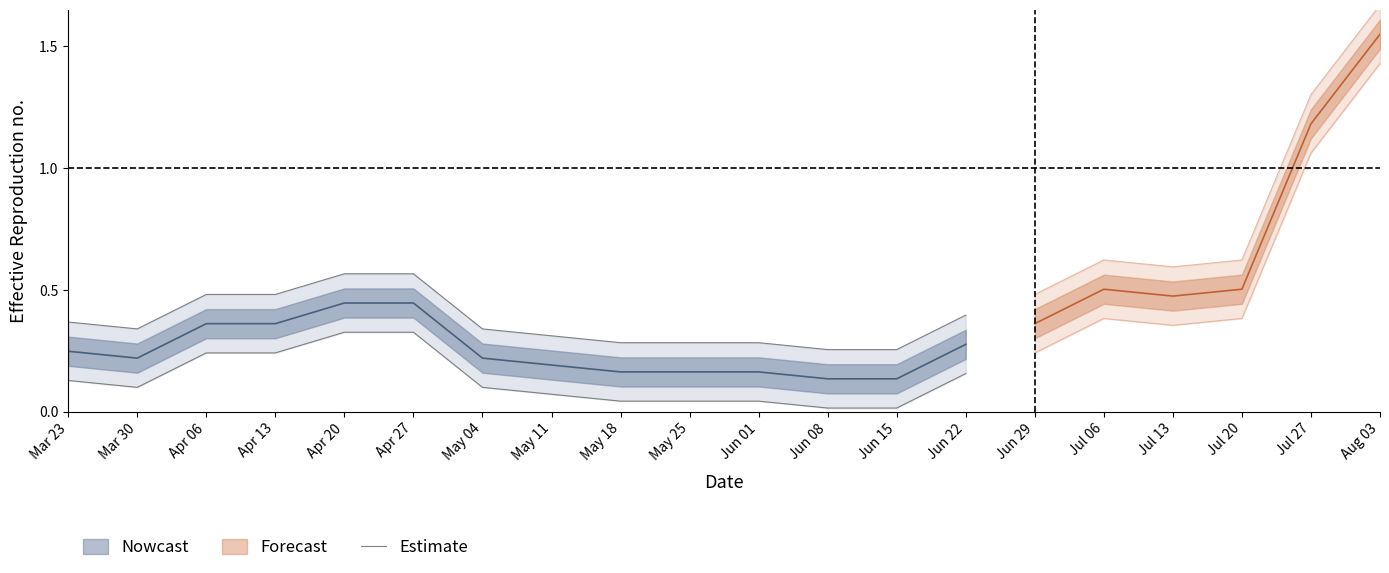

How many points are lower than both their immediate neighbors (excluding endpoints)?

1